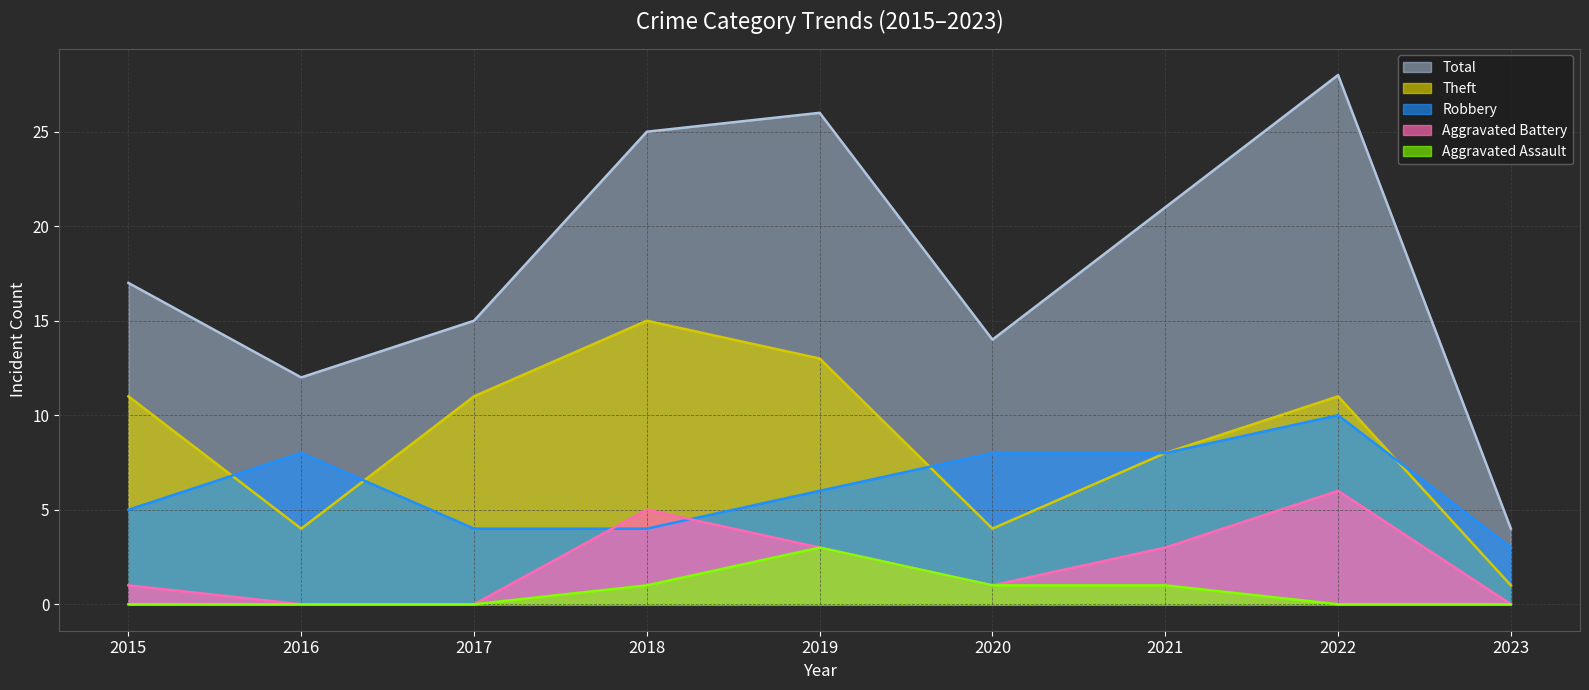

Does the chart display data point markers on the line(s)?

No